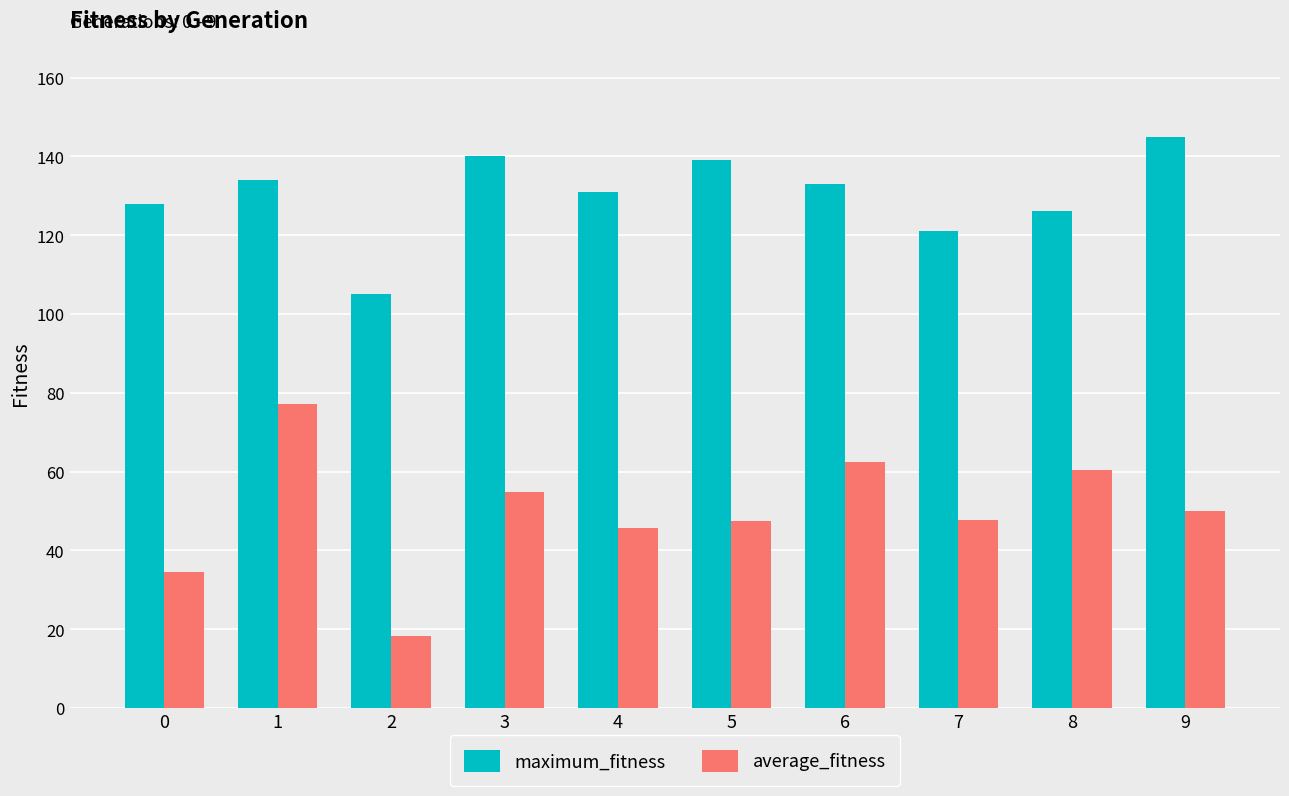

What is the value of the maximum_fitness bar at the 4th from the left?

140.0